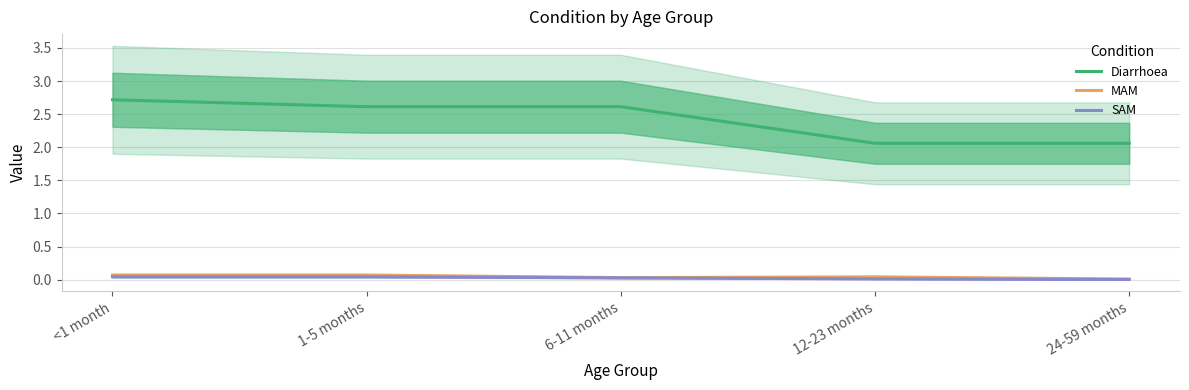

At which label is SAM closest to 0?

24-59 months